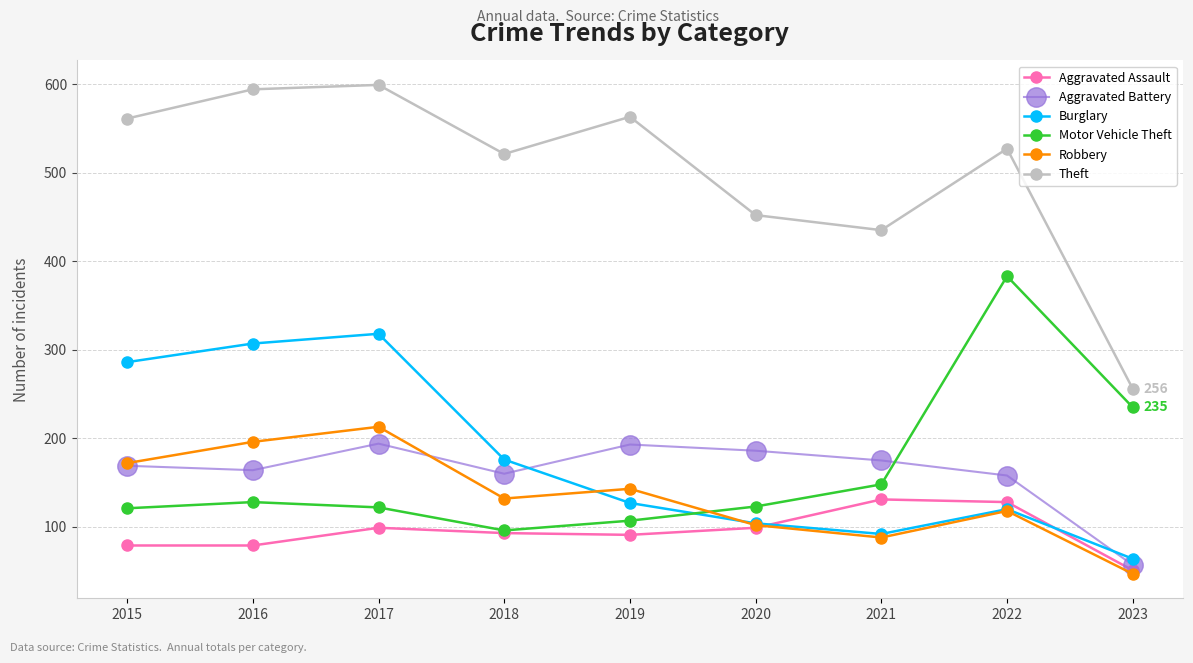

Which series has the widest spread of values?

Theft